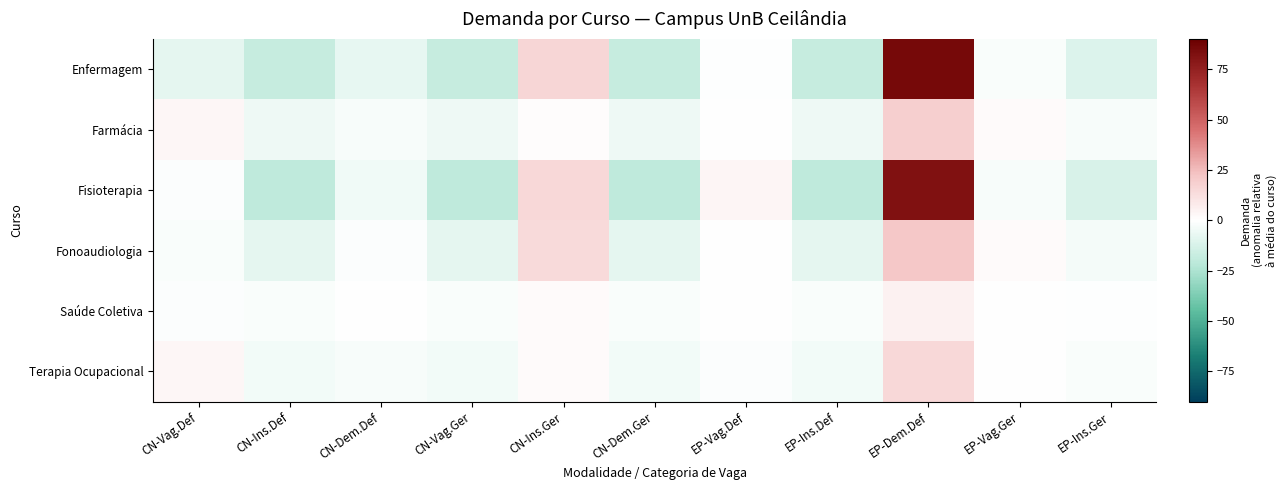

Which series has the largest range (max minus min)?

Enfermagem